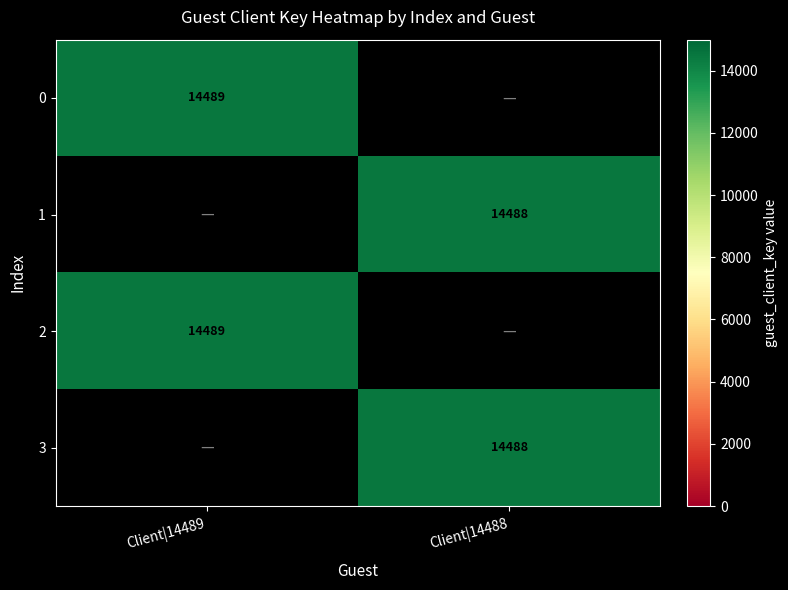

Is it true that 3 equals 14488 at Client|14488?

True